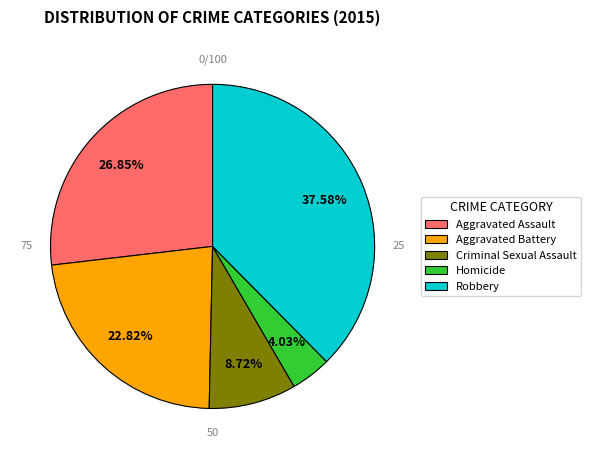

Which category has the smallest portion of the pie?

Homicide